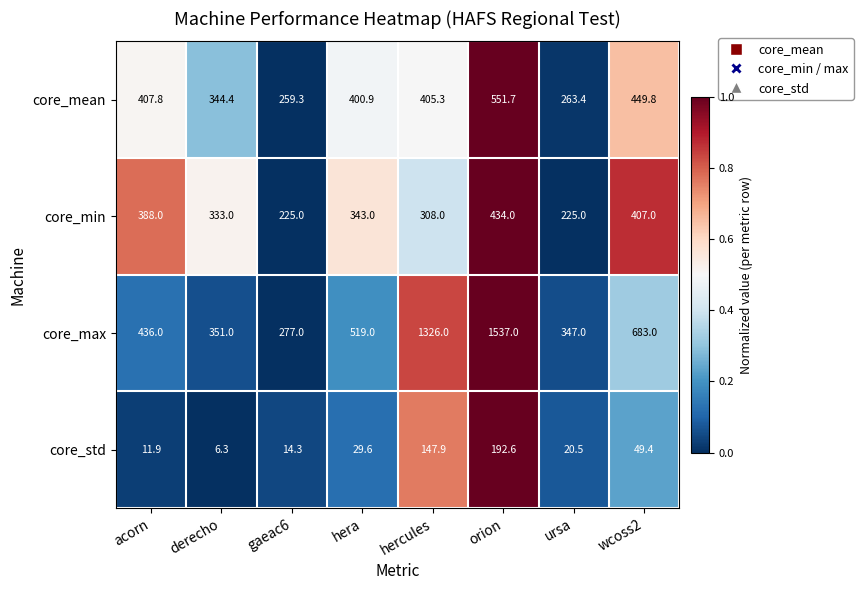

At which category is the sum across all series the highest?

orion